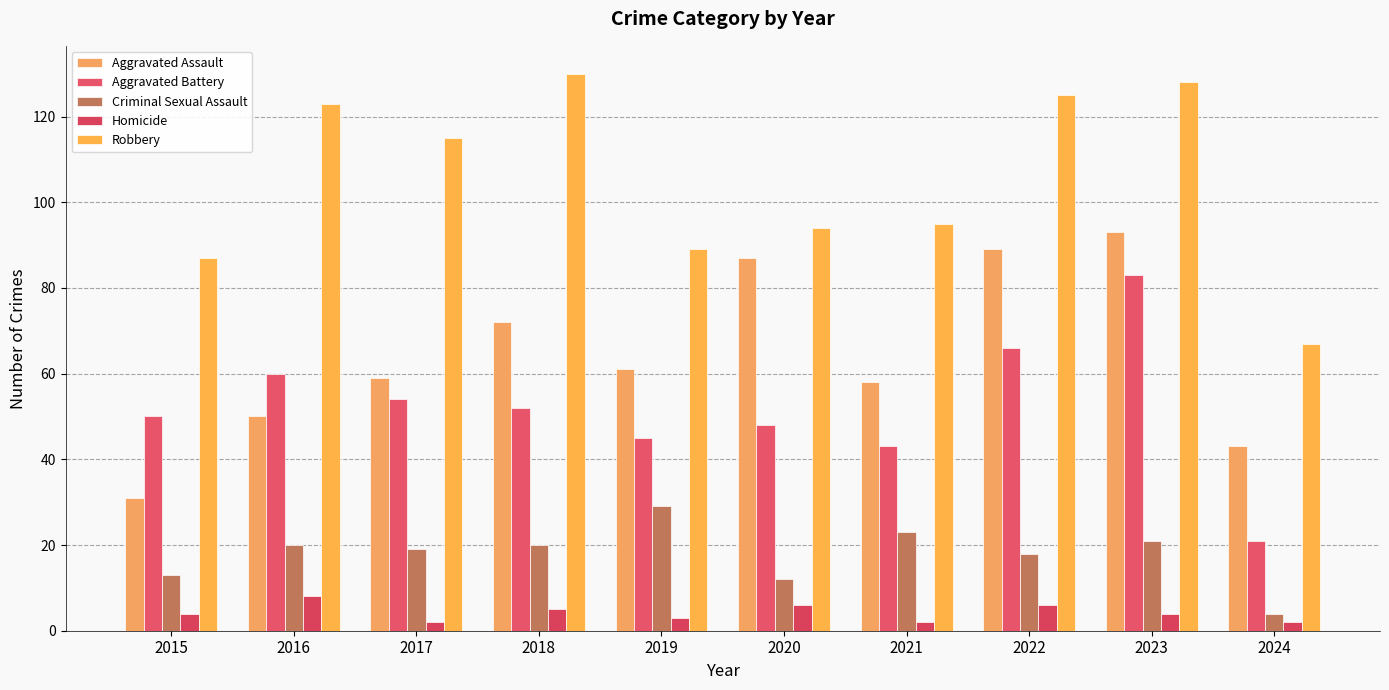

Which category has the highest value in the Aggravated Battery series?

2023